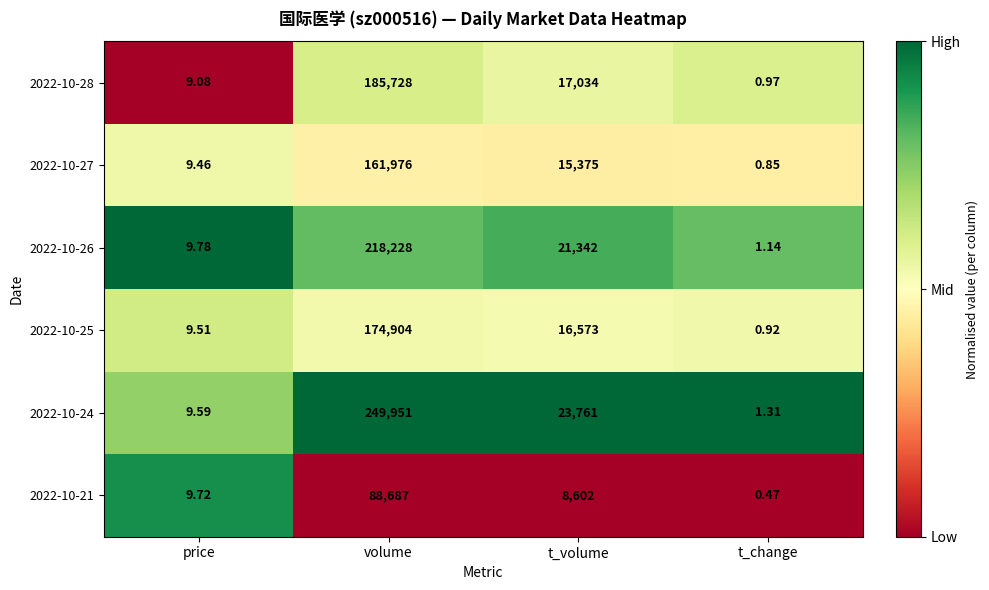

At which label does 2022-10-27 first exceed 15375?

volume